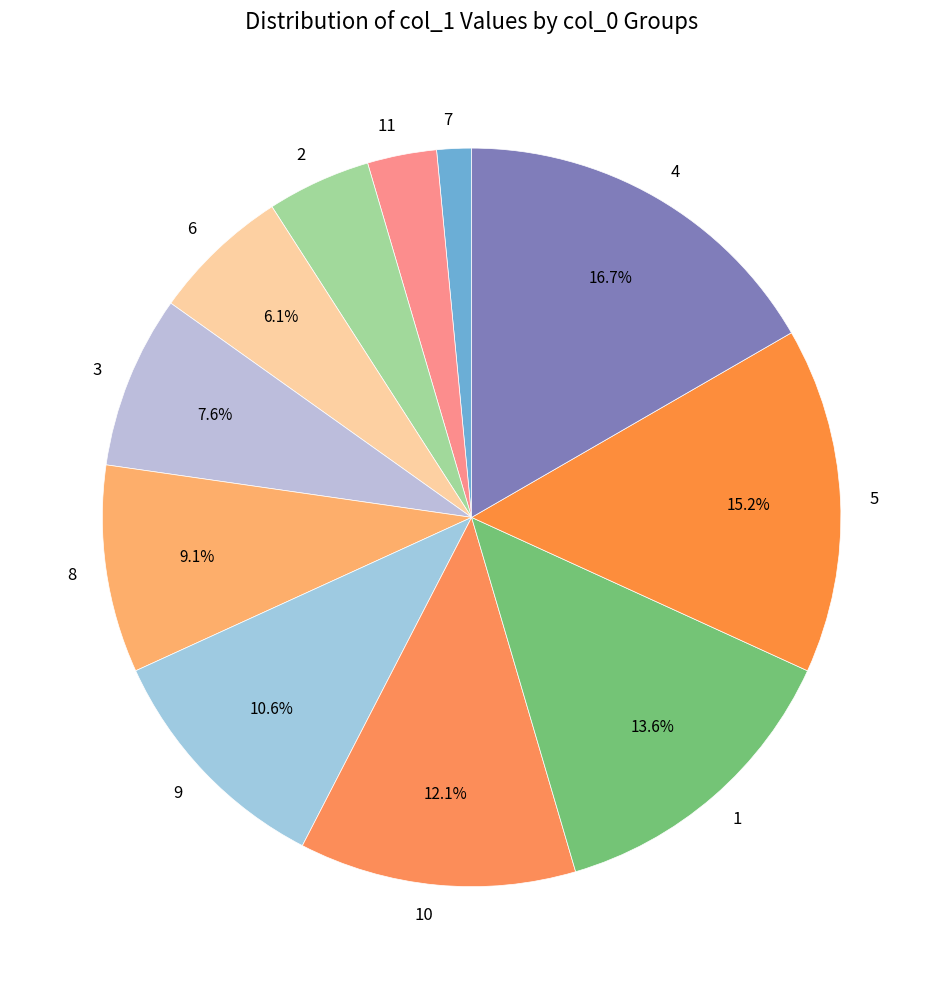

How many segments does this pie chart have?

11